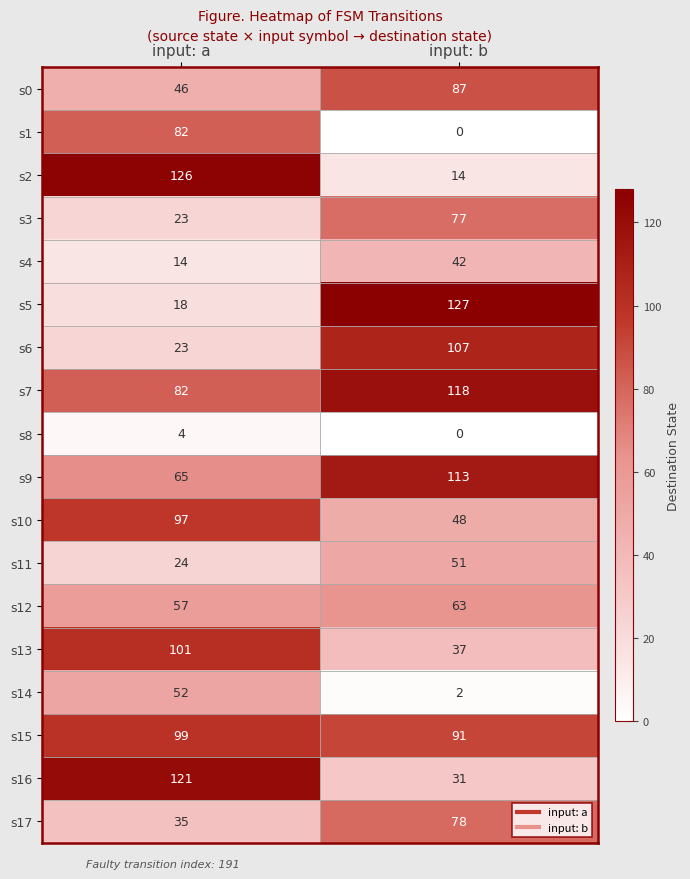

How many values in the s12 series are below 63?

1